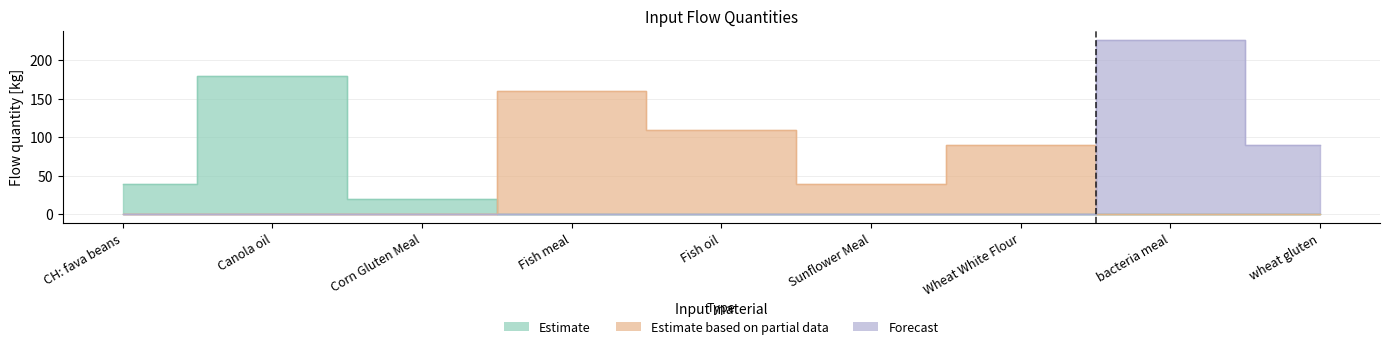

At which category is the sum across all series the highest?

bacteria meal